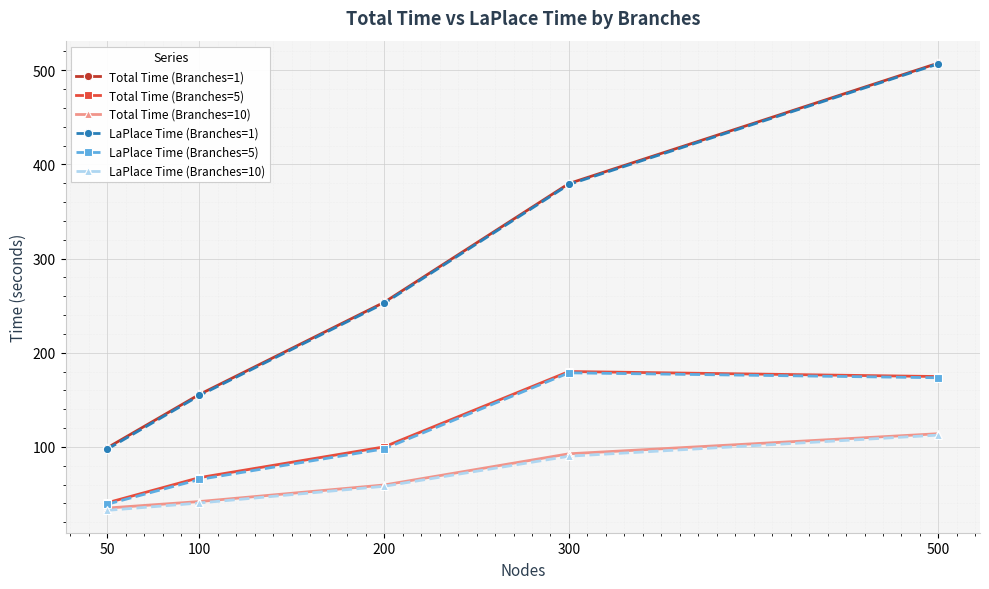

What is the value of the LaPlace Time (Branches=10) point at the 1st from the left?

32.6